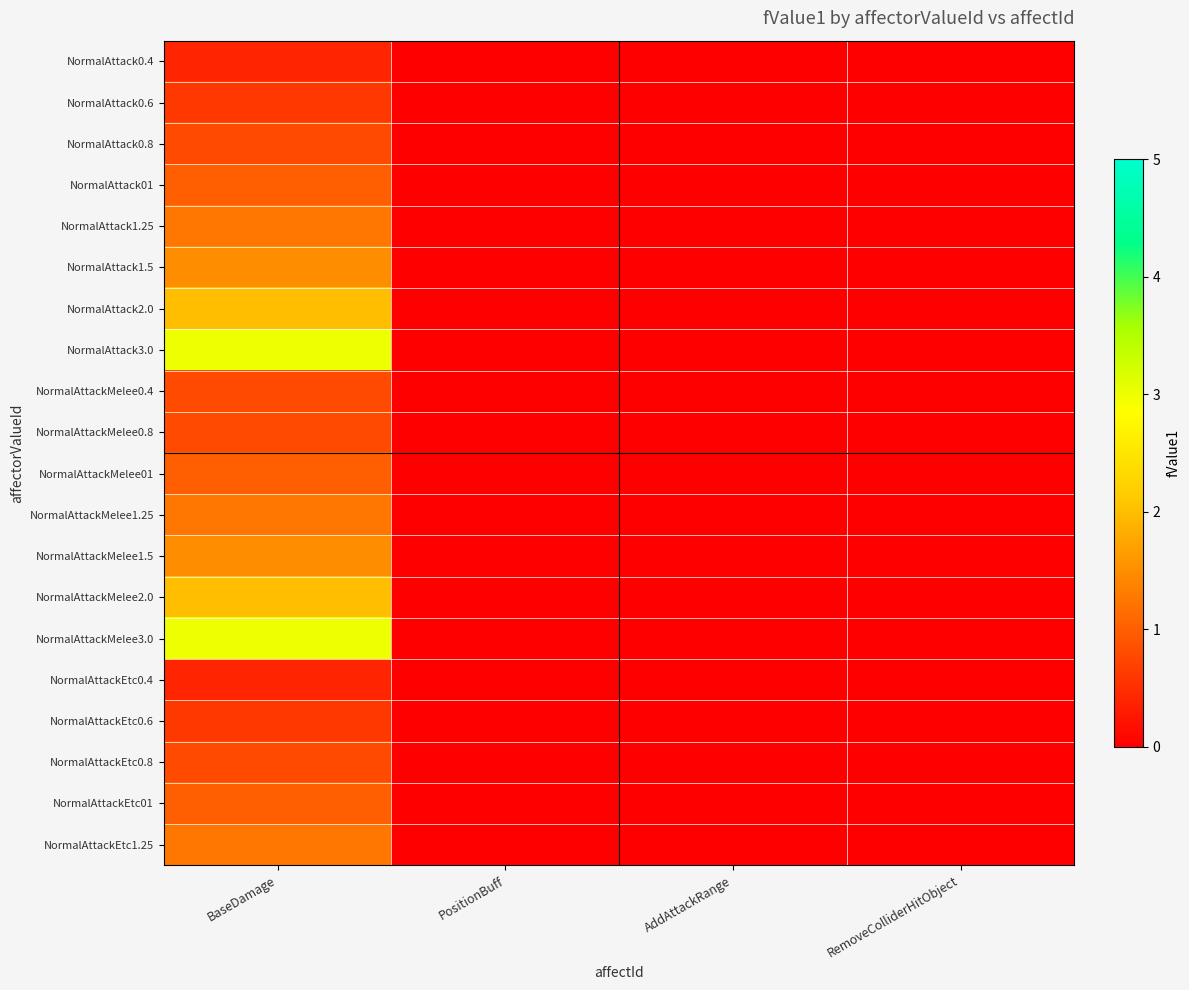

Which series has the largest range (max minus min)?

NormalAttack3.0